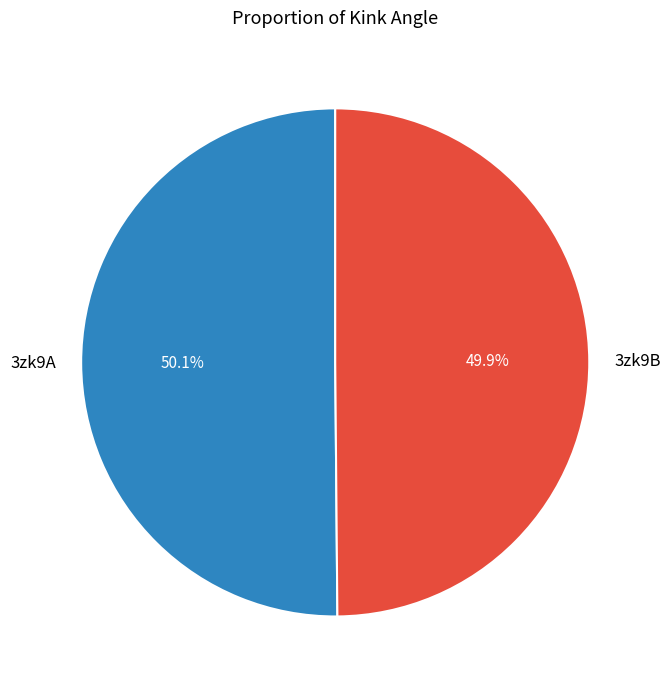

How much of the chart is everything except 3zk9A?

49.9%